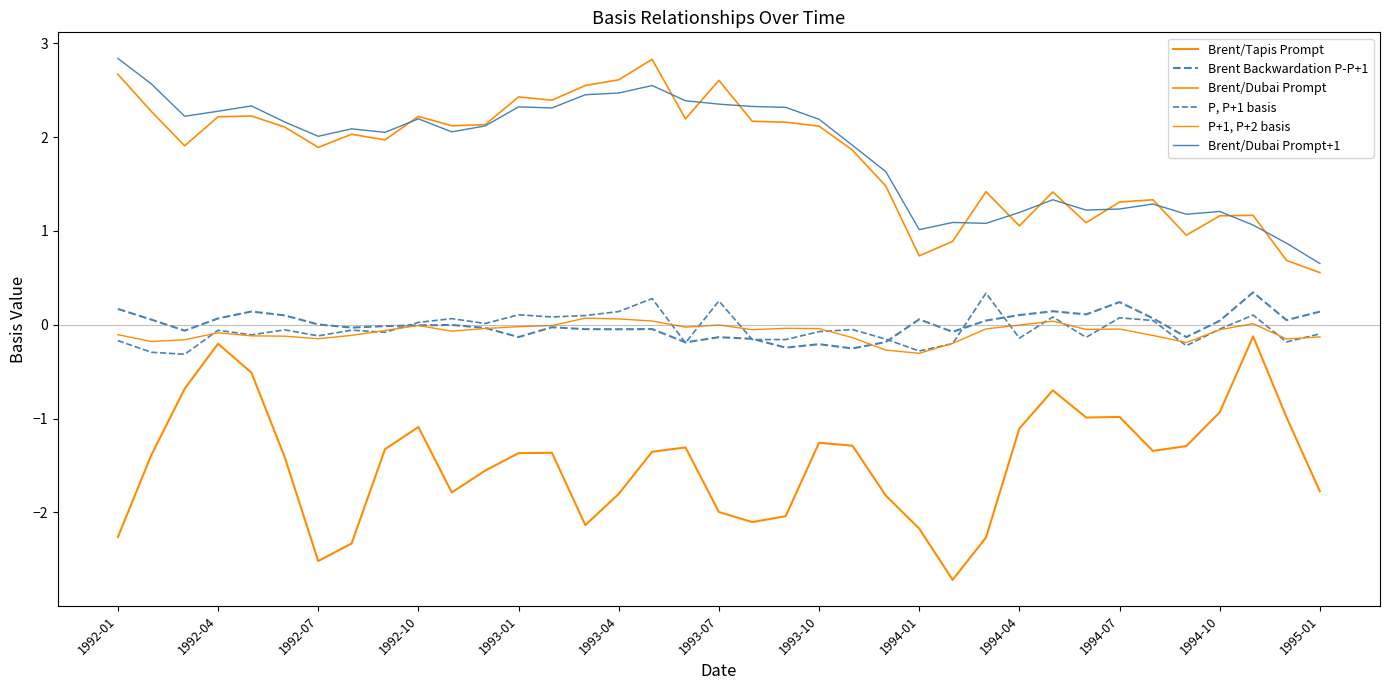

Is this an area chart (filled region under the line)?

No